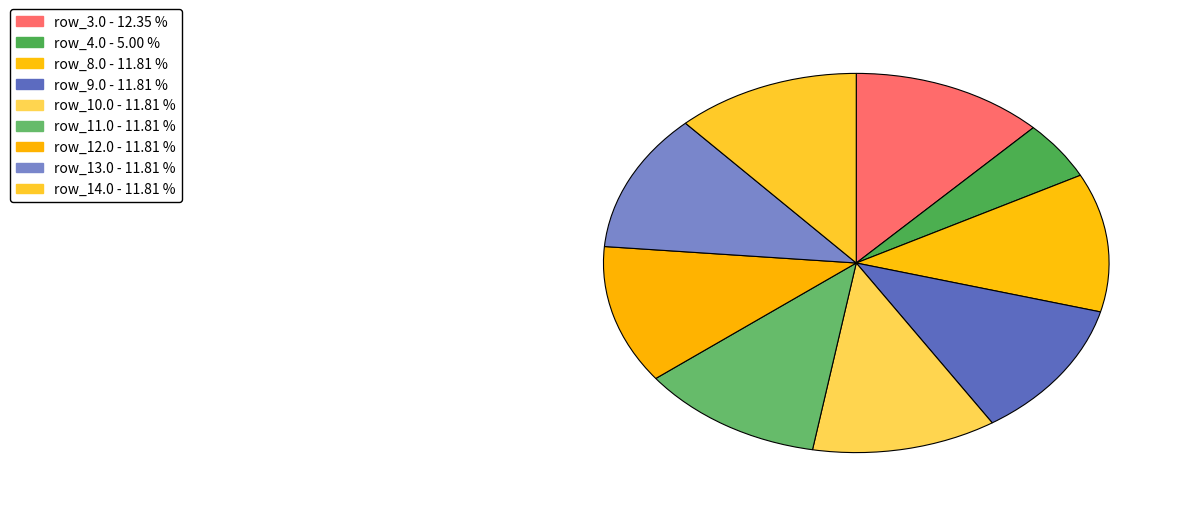

True or false: row_11.0 accounts for 2% of the total.

False